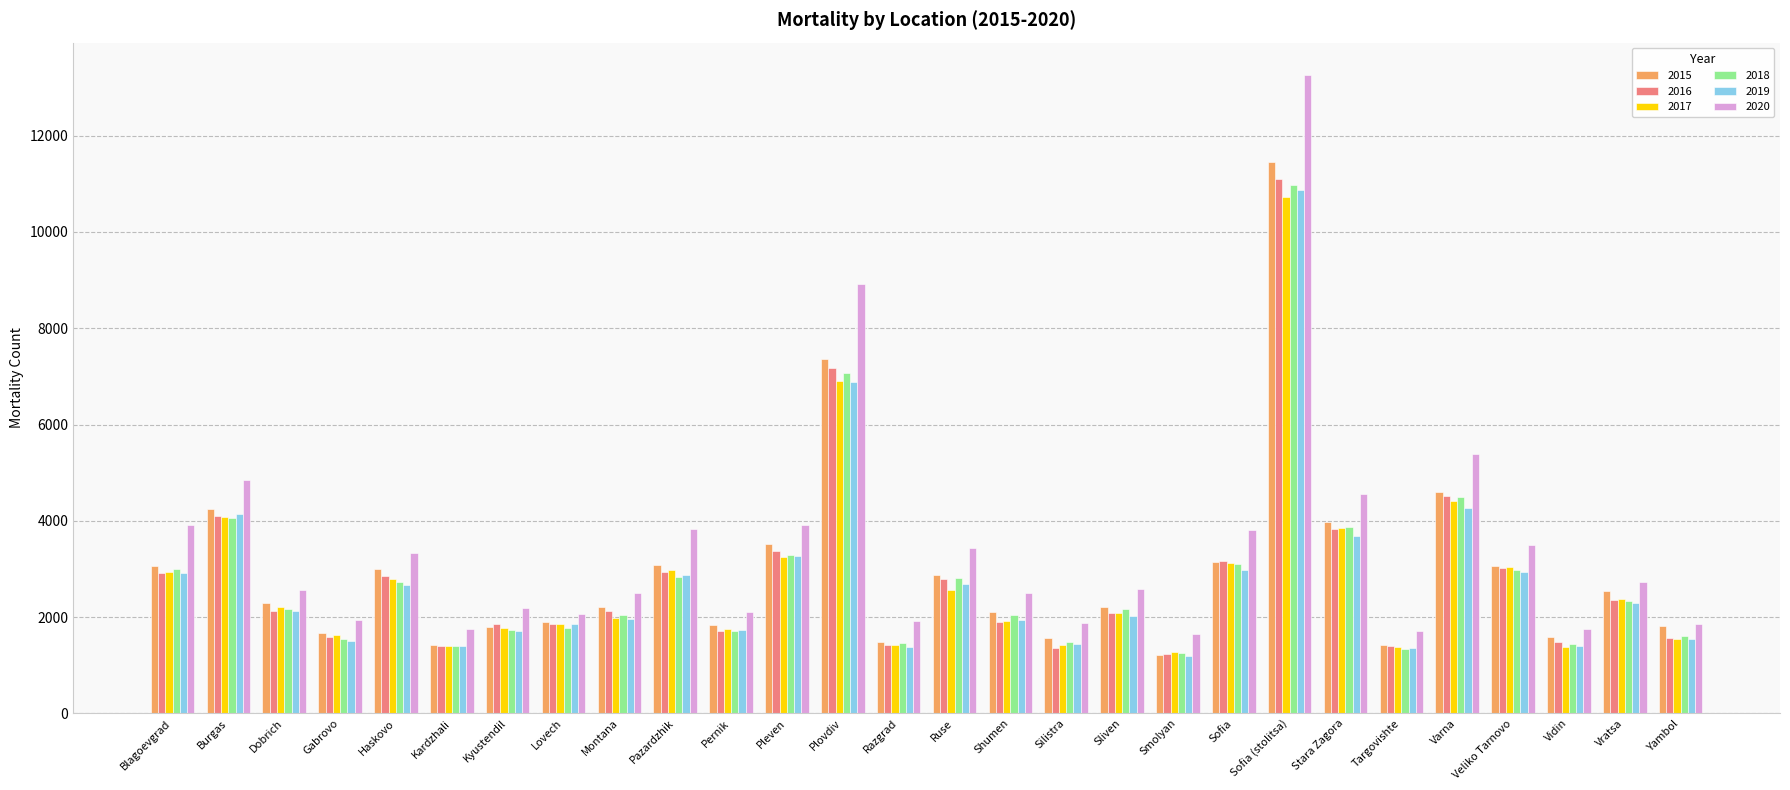

The value of 2017 at Sofia is 751. True or false?

False